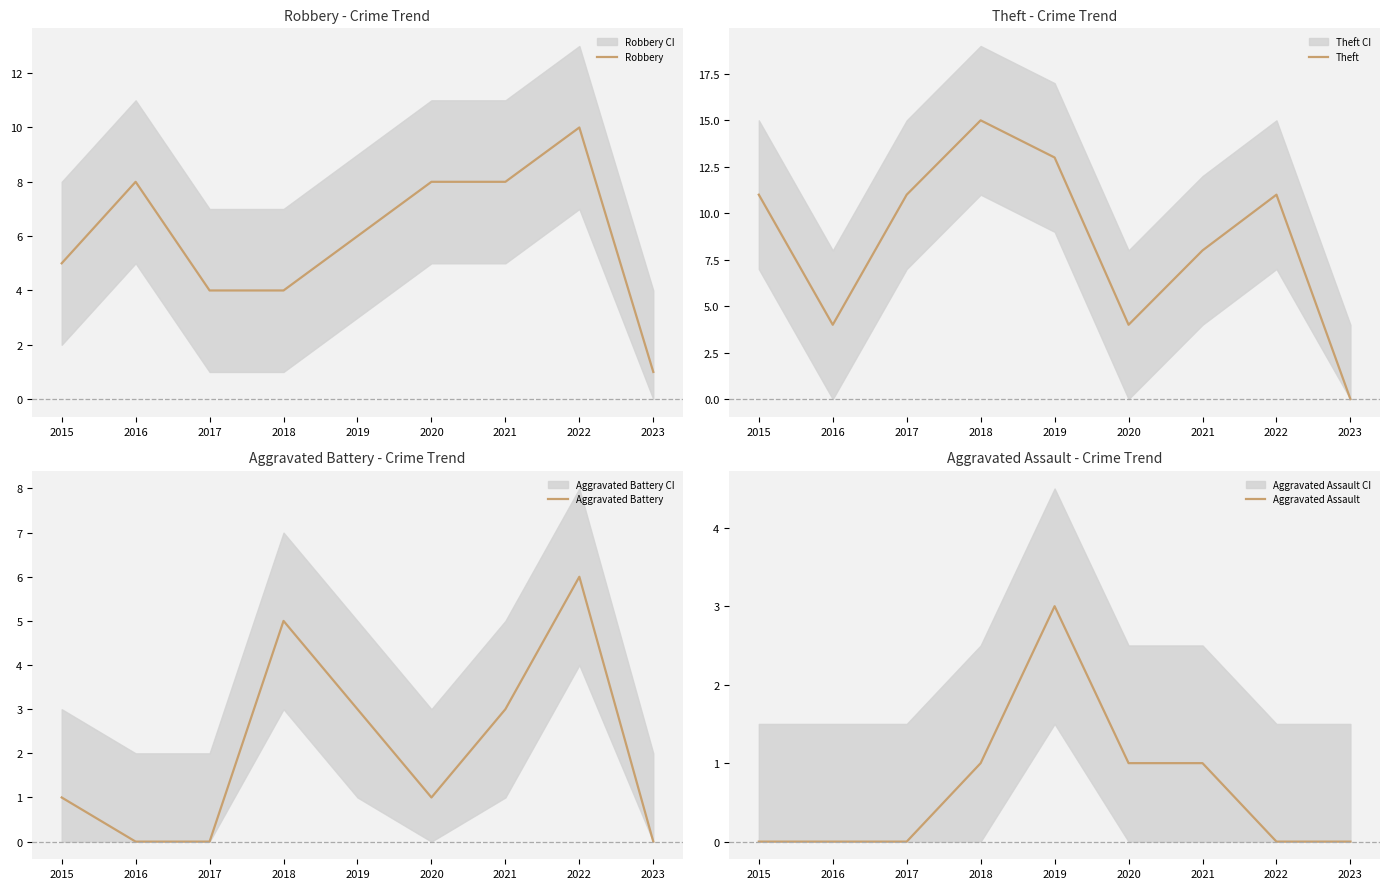

Is it true that Robbery equals 2 at 2018?

False